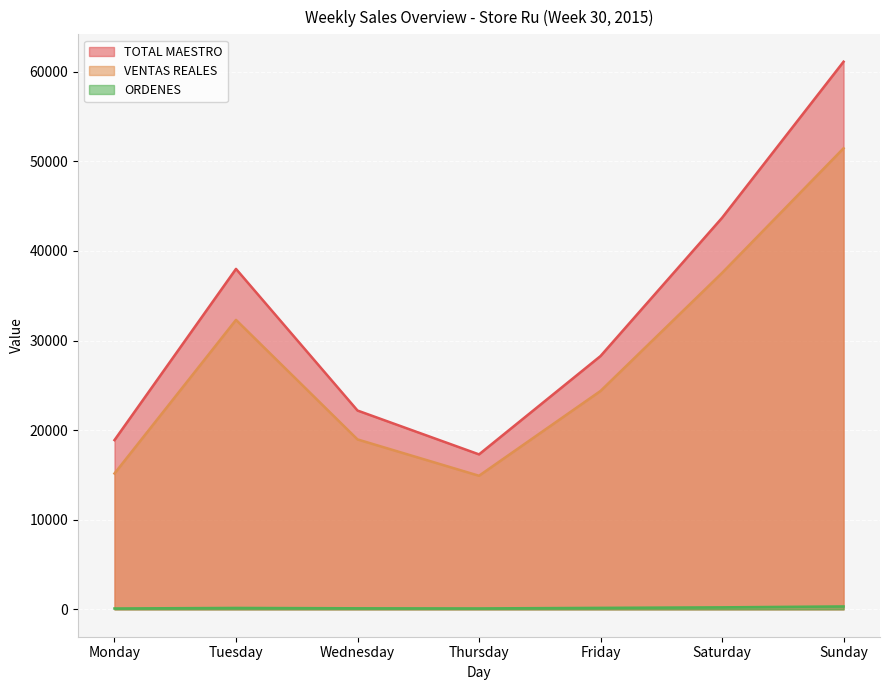

List the series in order of their overall mean, highest first.

TOTAL MAESTRO, VENTAS REALES, ORDENES